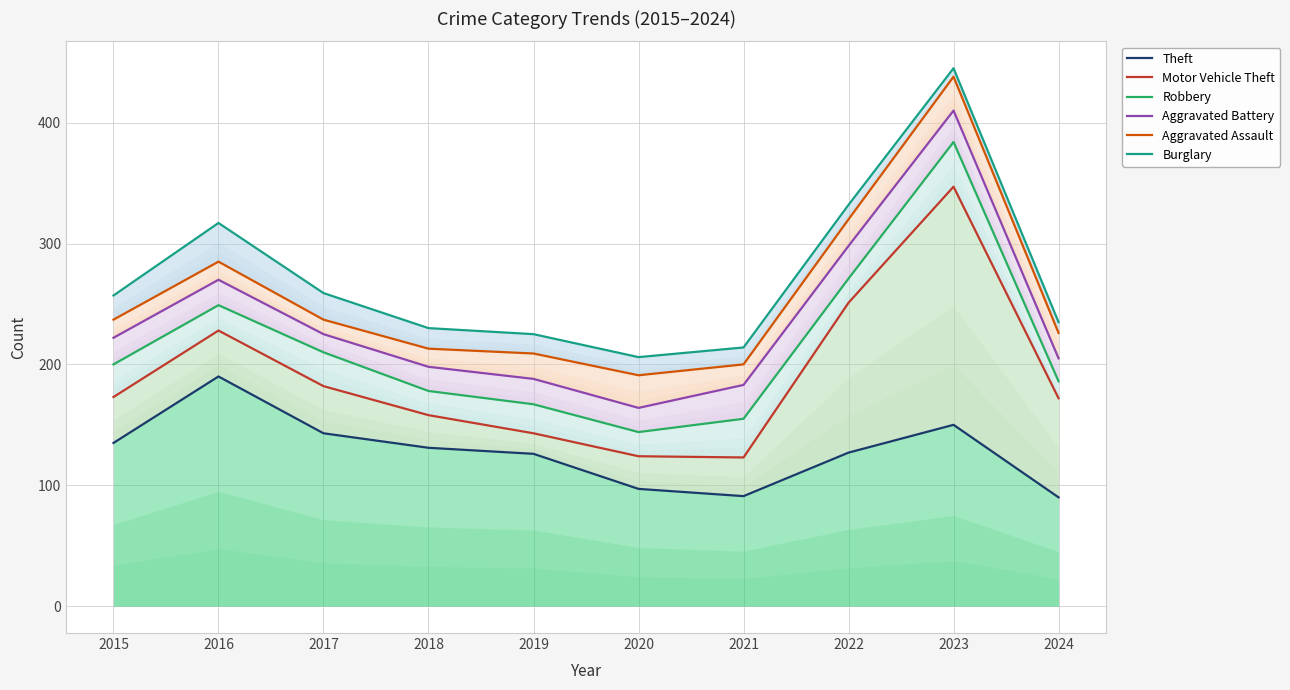

What is the smallest value displayed?

90